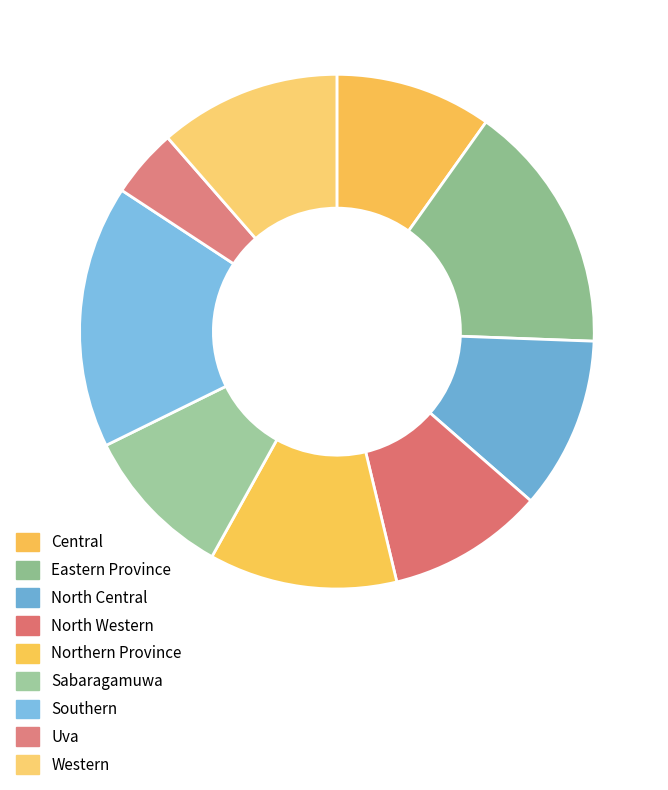

How many slices are in this pie chart?

9